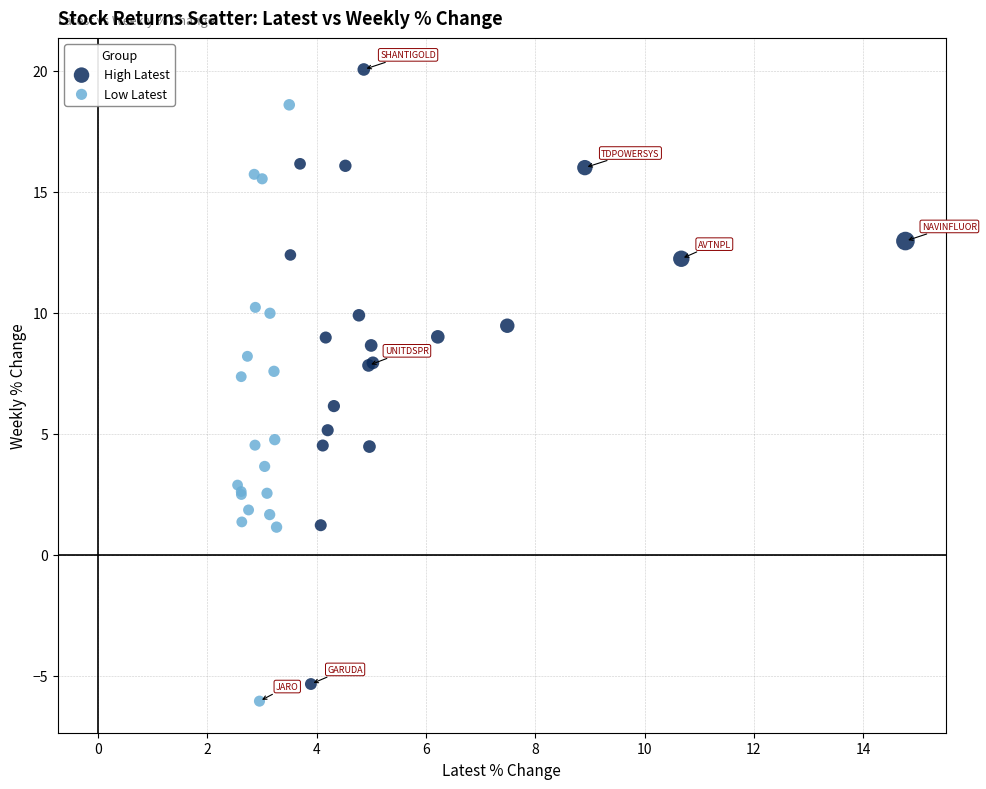

Which series contains the highest Y value?

High Latest